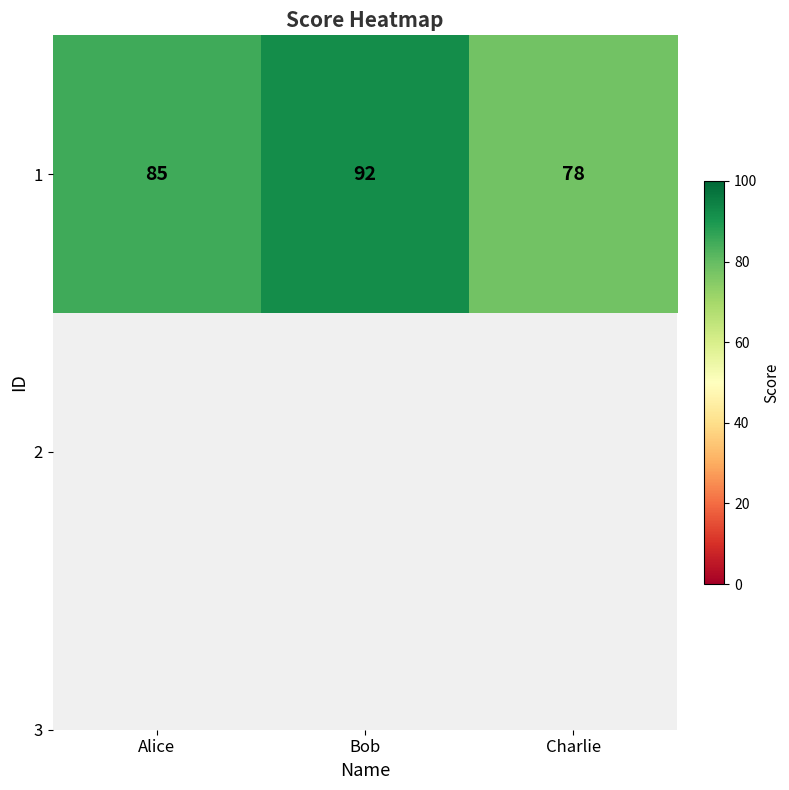

Which label corresponds to the smallest value in the chart?

Charlie